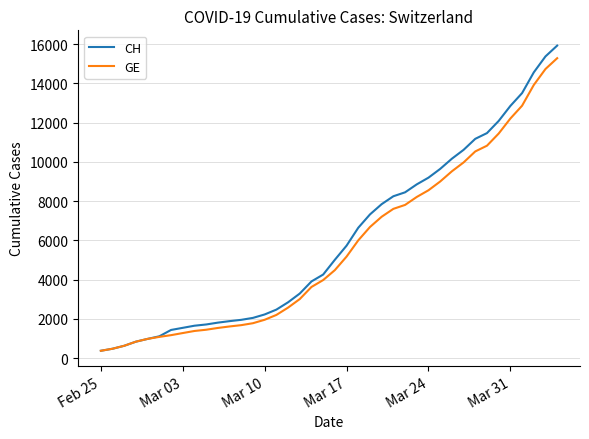

What is the smallest value displayed?

375